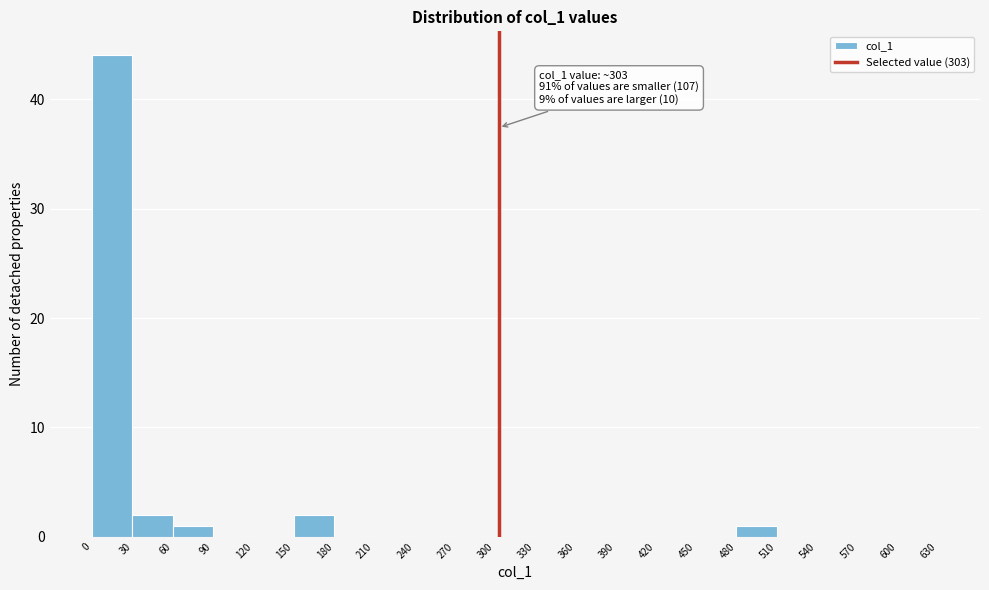

Which range on the x-axis has the tallest bar?

0 to 30